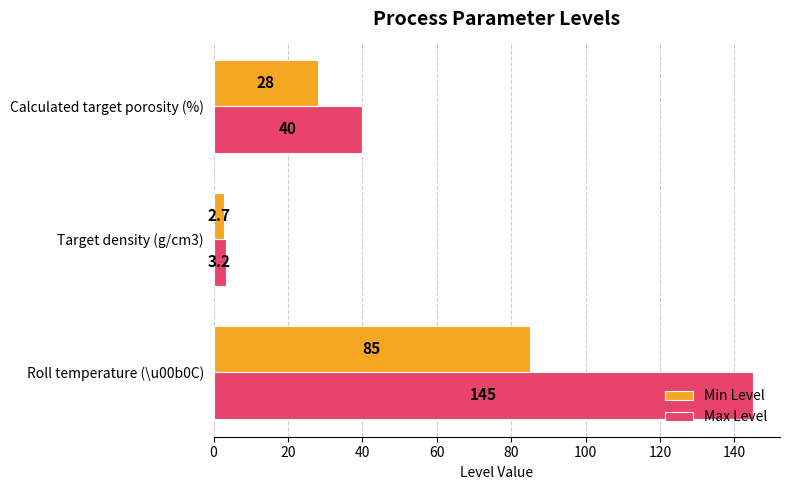

The value of Max Level at Calculated target porosity (%) is 25.1. True or false?

False